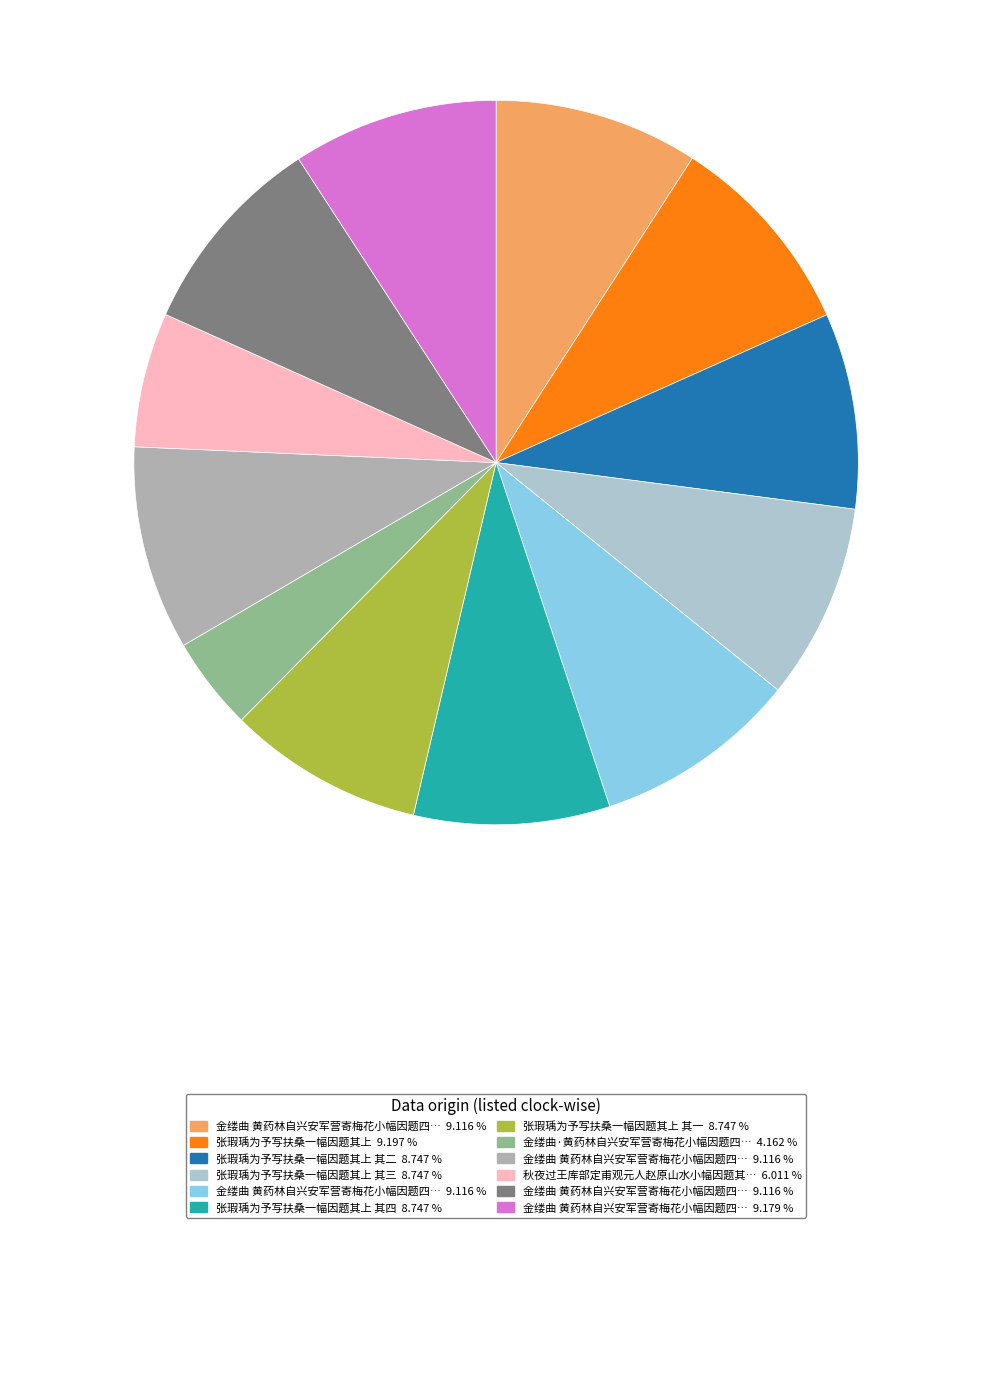

To the nearest percent, what is the difference between the largest and smallest slice percentages?

5%